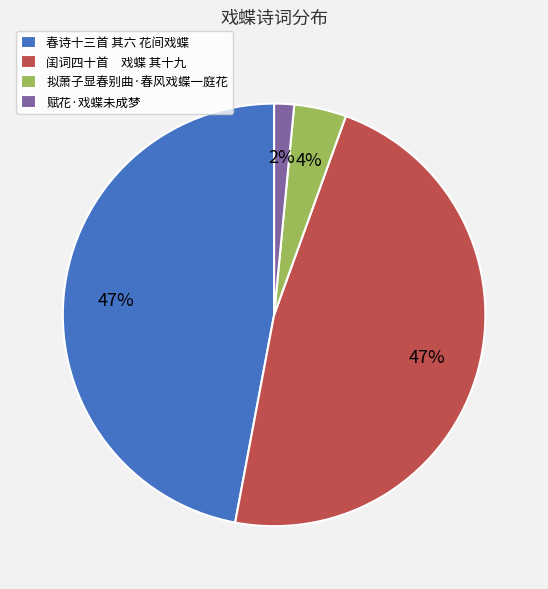

Between 拟萧子显春别曲·春风戏蝶一庭花 and 春诗十三首 其六 花间戏蝶, which is larger?

春诗十三首 其六 花间戏蝶